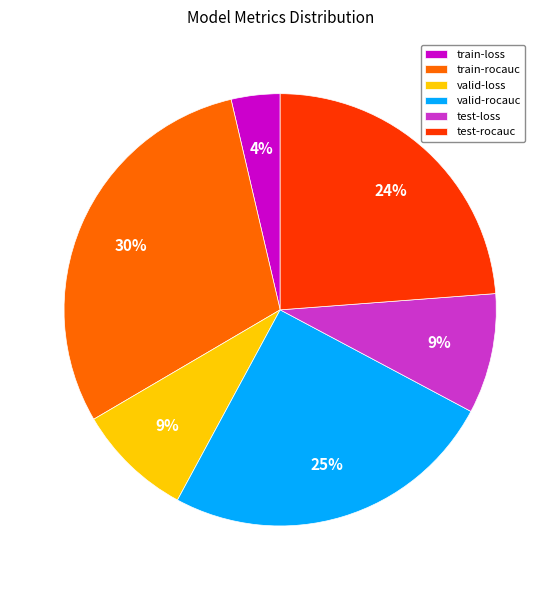

Do valid-rocauc and train-loss together represent more than half of the pie?

No